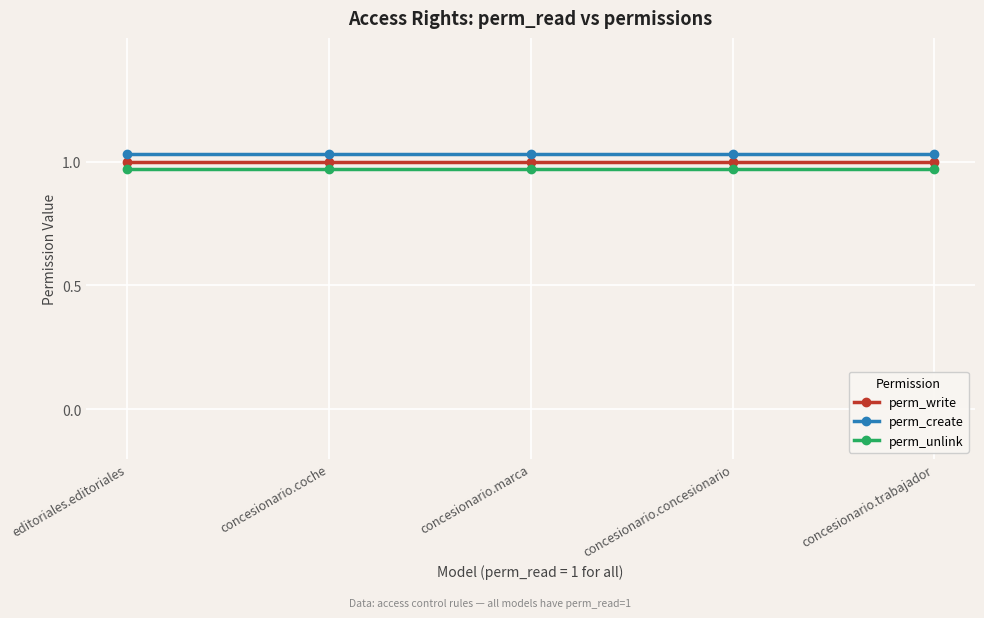

True or false: perm_unlink and perm_write cross at least once.

False